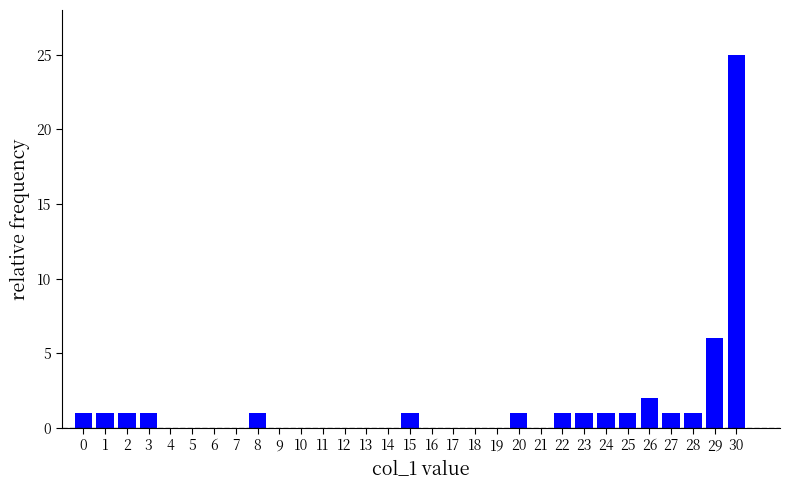

Reading left to right, list every bar in this chart as the range it spans on the x-axis followed by its height. The values are not printed on the chart, so give them approximately, as read against the axis.

-0.5 to 0.5: 1
0.5 to 1.5: 1
1.5 to 2.5: 1
2.5 to 3.5: 1
3.5 to 4.5: 0
4.5 to 5.5: 0
5.5 to 6.5: 0
6.5 to 7.5: 0
7.5 to 8.5: 1
8.5 to 9.5: 0
9.5 to 10.5: 0
10.5 to 11.5: 0
11.5 to 12.5: 0
12.5 to 13.5: 0
13.5 to 14.5: 0
14.5 to 15.5: 1
15.5 to 16.5: 0
16.5 to 17.5: 0
17.5 to 18.5: 0
18.5 to 19.5: 0
19.5 to 20.5: 1
20.5 to 21.5: 0
21.5 to 22.5: 1
22.5 to 23.5: 1
23.5 to 24.5: 1
24.5 to 25.5: 1
25.5 to 26.5: 2
26.5 to 27.5: 1
27.5 to 28.5: 1
28.5 to 29.5: 6
29.5 to 30.5: 25